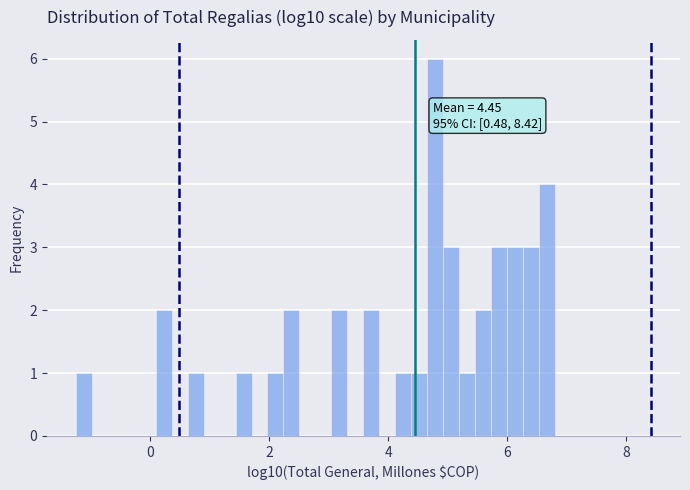

Read against the x-axis, roughly where is the centre of the tallest bar?

4.8